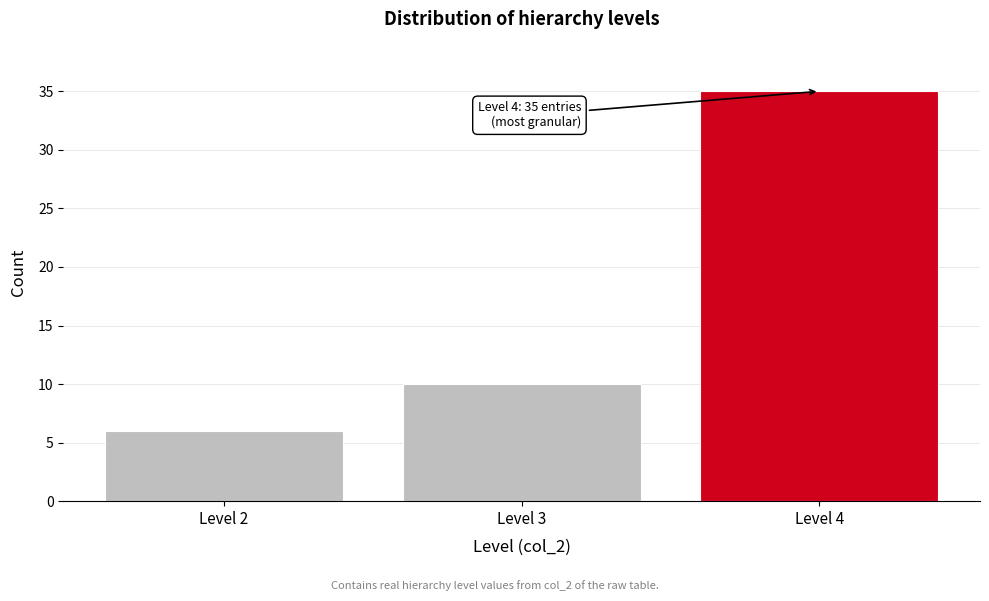

Which range on the x-axis has the tallest bar?

3.5 to 4.5